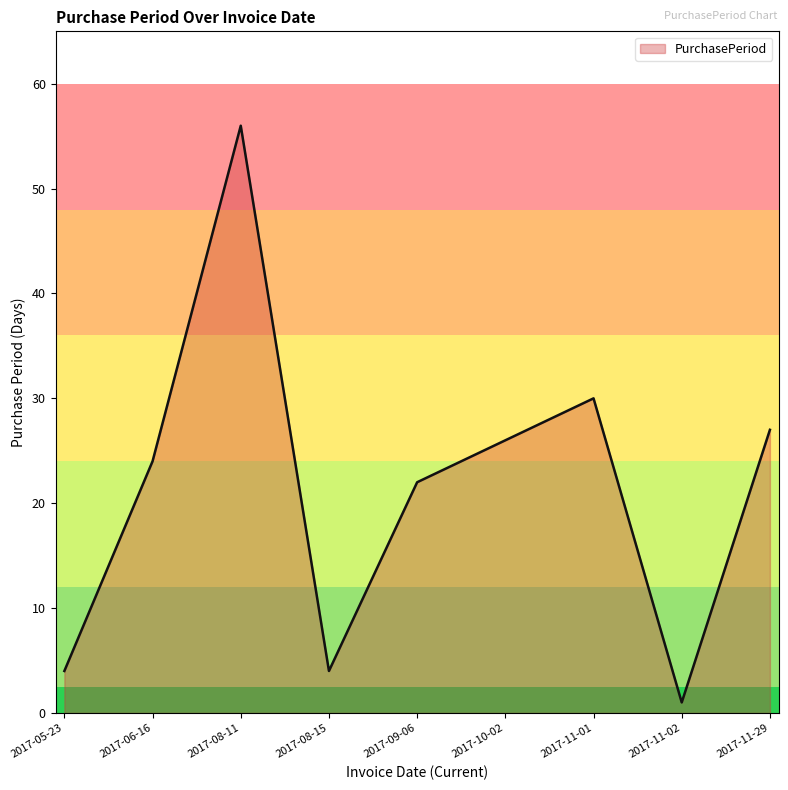

What position from the left is 2017-11-01?

7